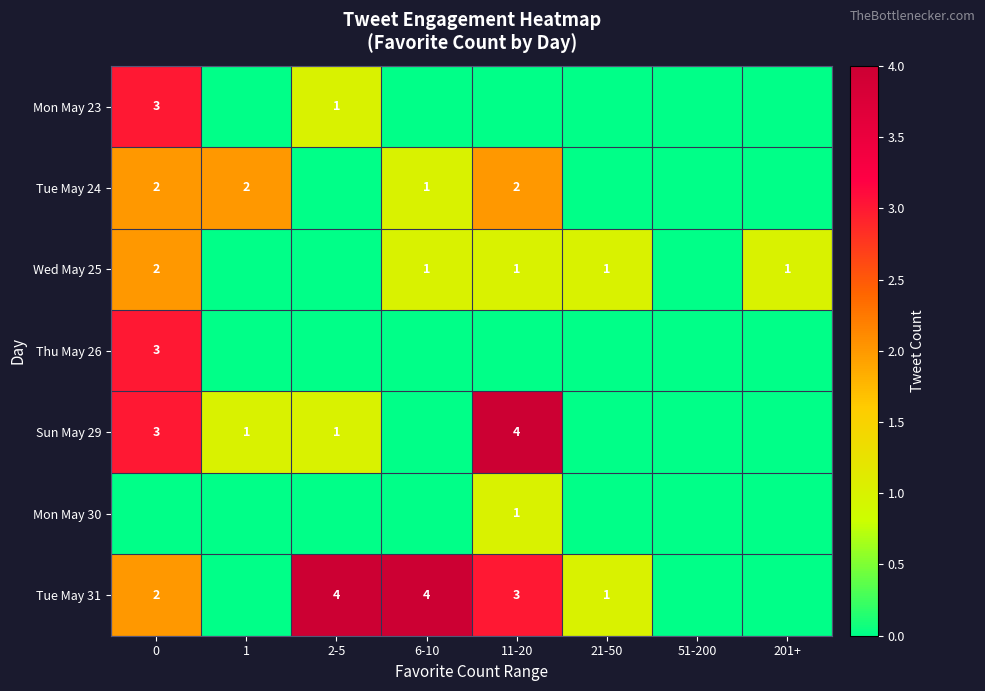

What is the difference between the highest and lowest values at 0?

3